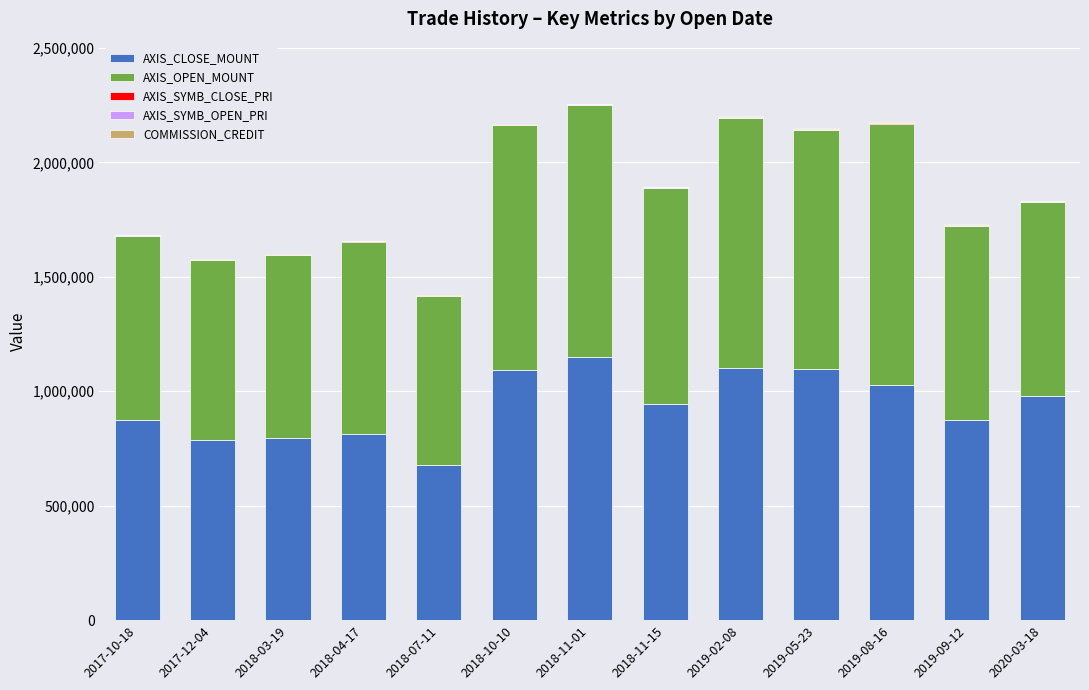

What is the sum of all AXIS_CLOSE_MOUNT values?

12226600